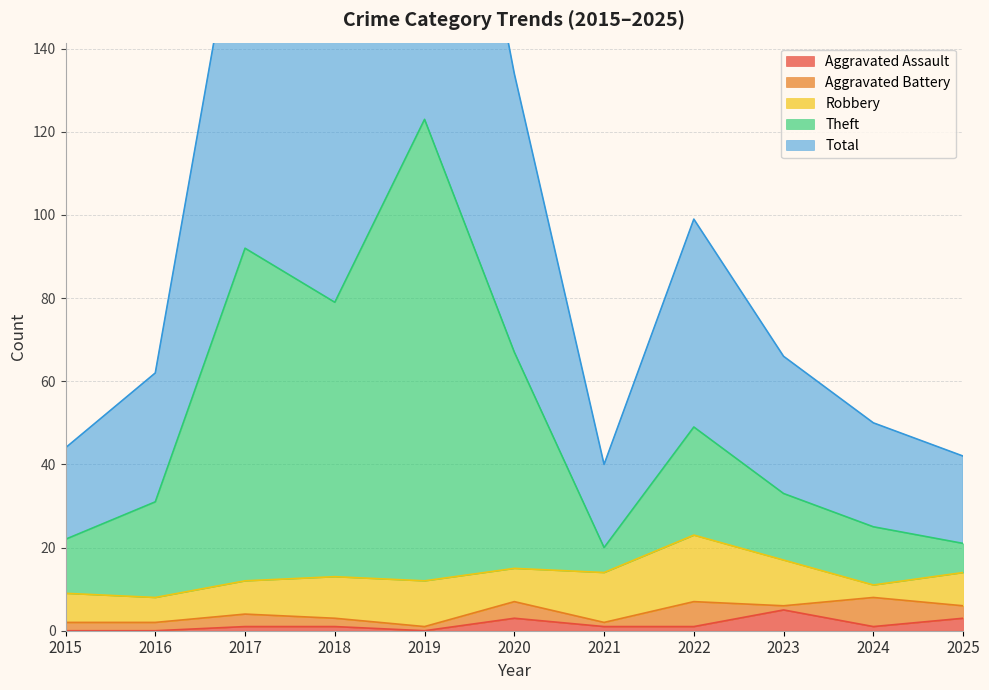

The Aggravated Assault series shows 1 at 2024. True or false?

True